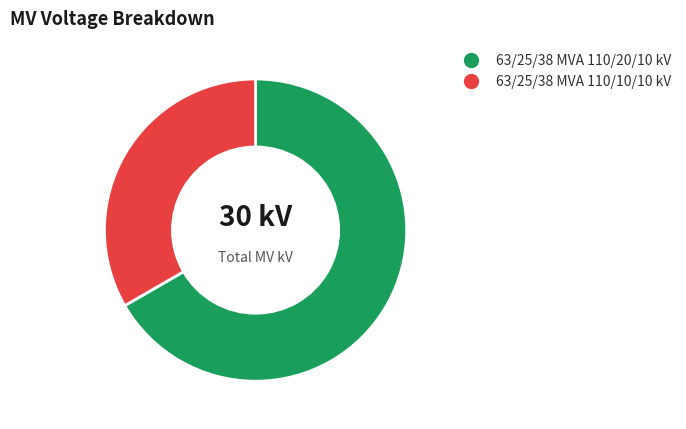

Which category has the biggest portion of the pie?

63/25/38 MVA 110/20/10 kV